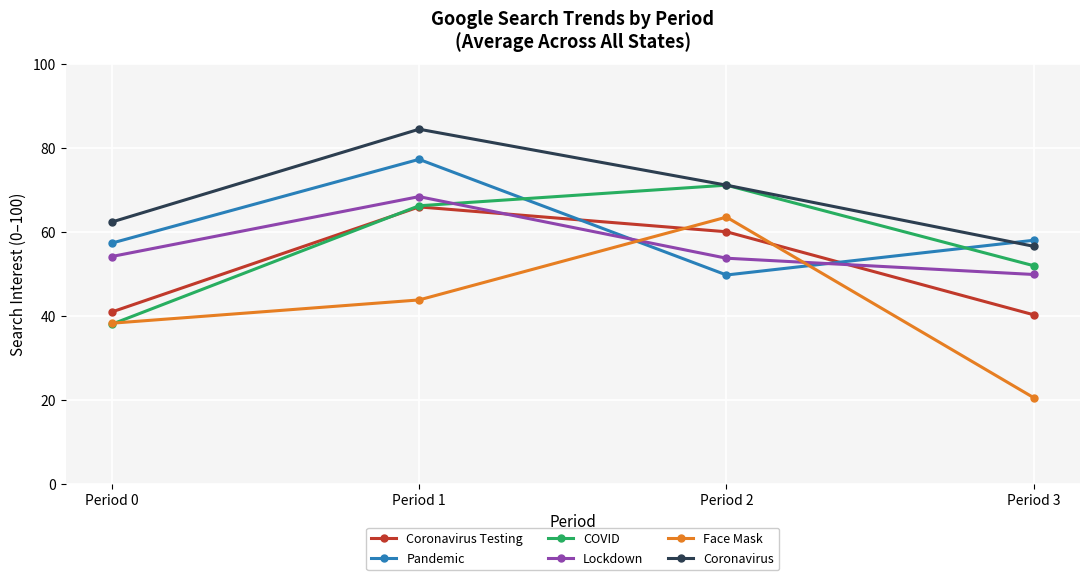

What is the value of the Coronavirus Testing point at the 2nd from the left?

66.0